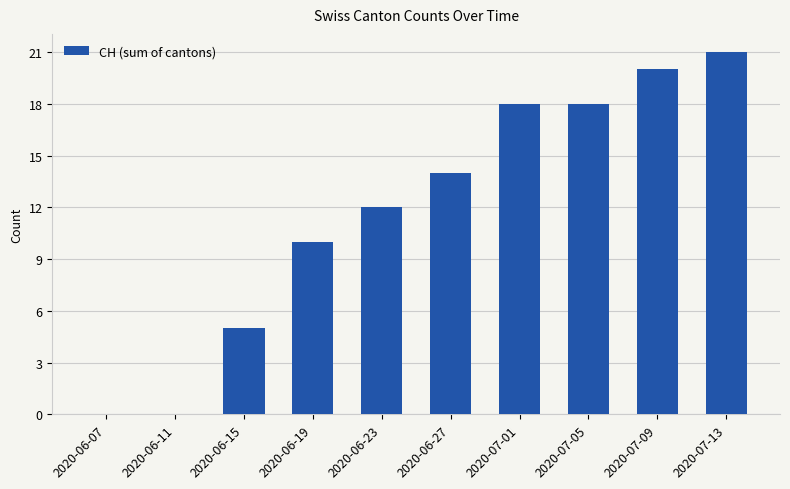

Are the bars horizontal?

No